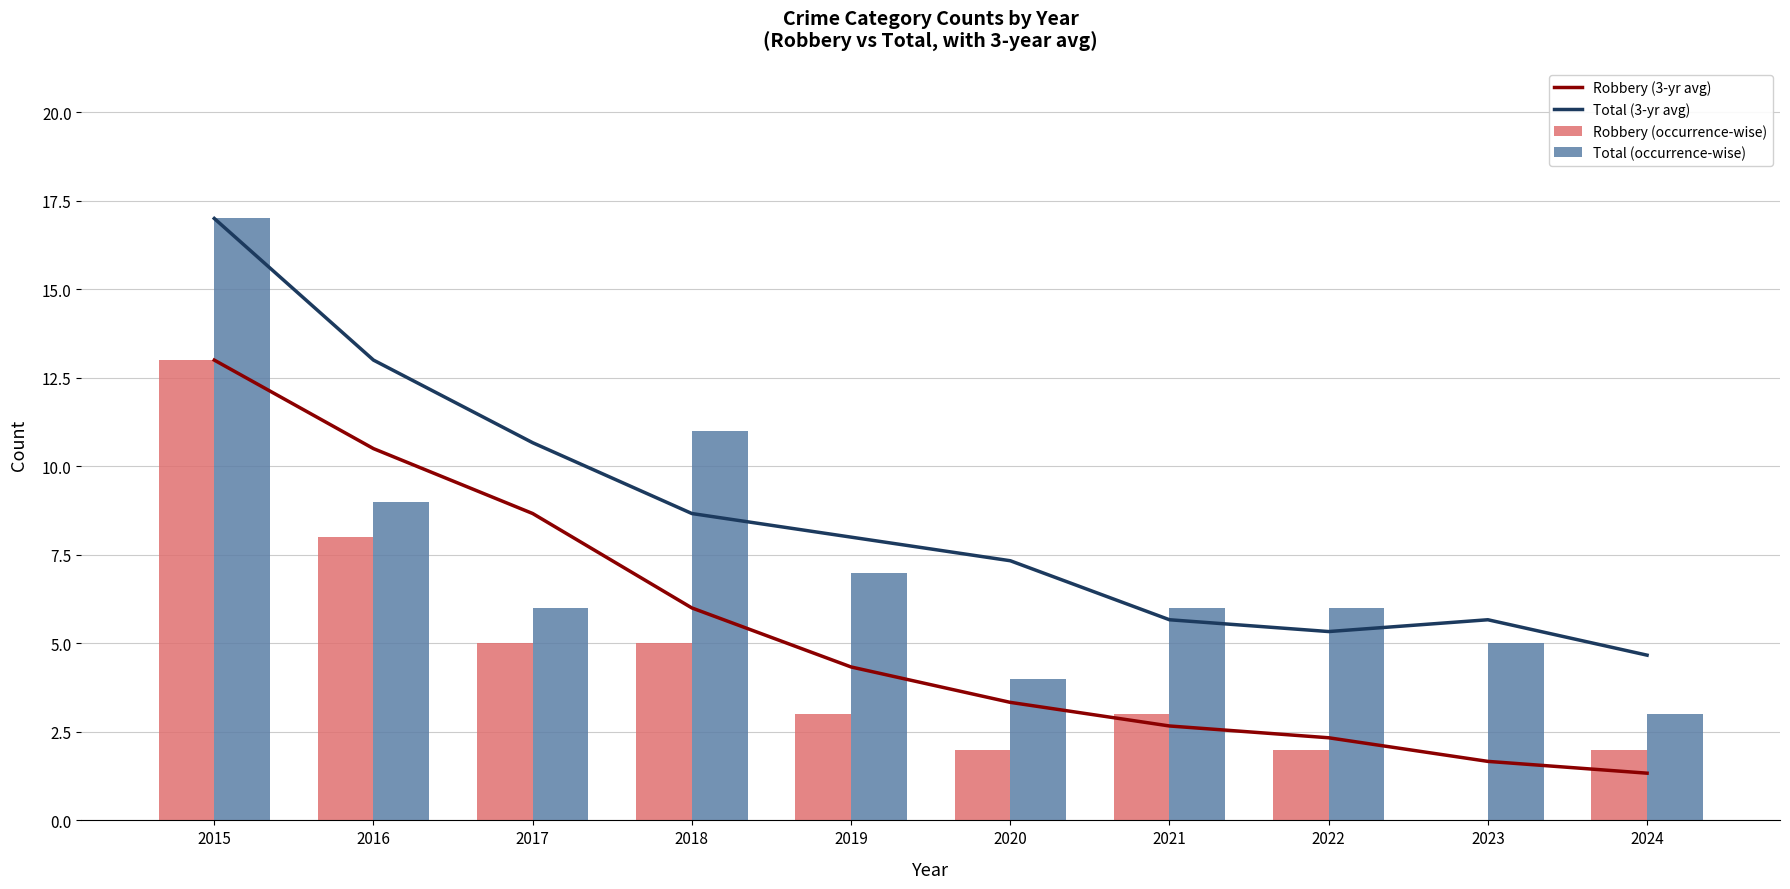

Reading left to right, list all the values displayed in this chart.

Robbery (3-yr avg): 2015=13.0	2016=10.5	2017=8.7	2018=6.0	2019=4.3	2020=3.3	2021=2.7	2022=2.3	2023=1.7	2024=1.3
Total (3-yr avg): 2015=17.0	2016=13.0	2017=10.7	2018=8.7	2019=8.0	2020=7.3	2021=5.7	2022=5.3	2023=5.7	2024=4.7
Robbery (occurrence-wise): 2015=13.0	2016=8.0	2017=5.0	2018=5.0	2019=3.0	2020=2.0	2021=3.0	2022=2.0	2023=0.0	2024=2.0
Total (occurrence-wise): 2015=17.0	2016=9.0	2017=6.0	2018=11.0	2019=7.0	2020=4.0	2021=6.0	2022=6.0	2023=5.0	2024=3.0